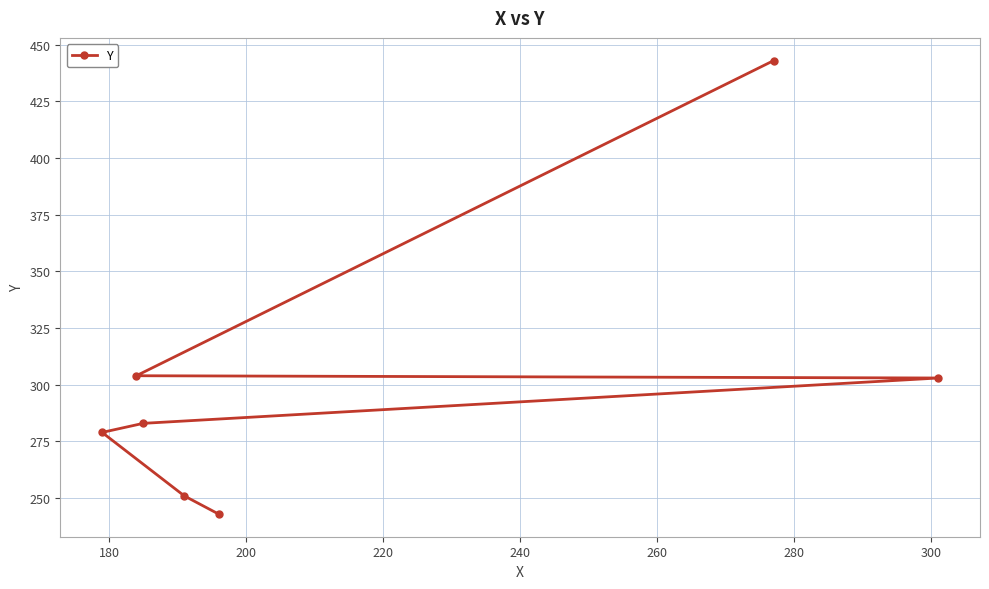

How many data points are above 283?

3